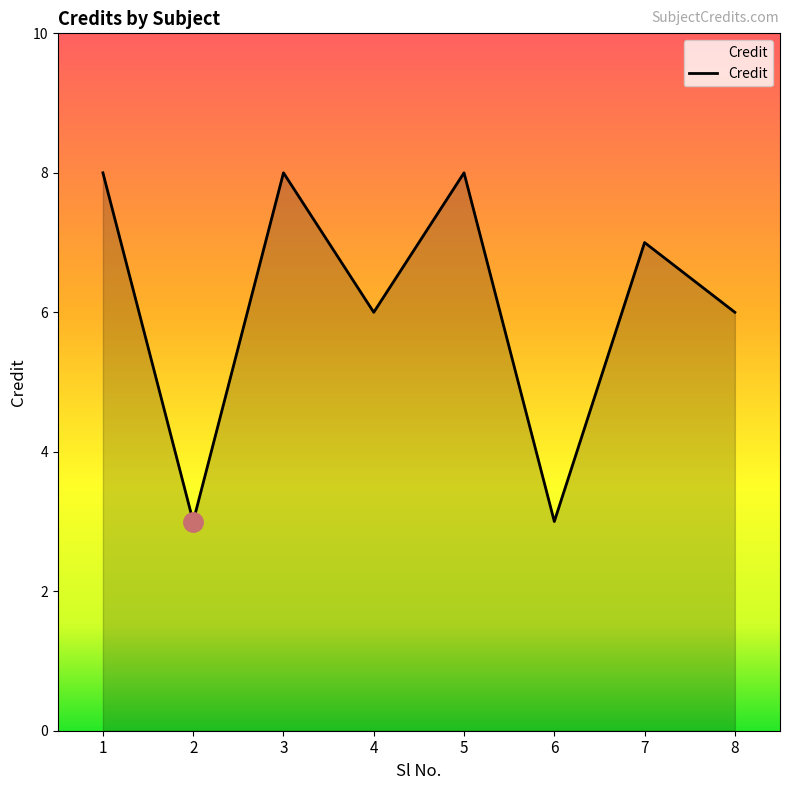

What is the difference between the maximum and minimum values?

5